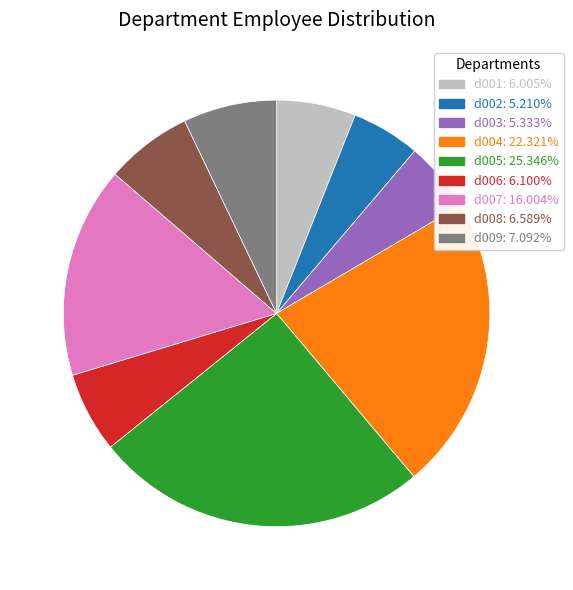

Is there a majority slice in this chart?

No